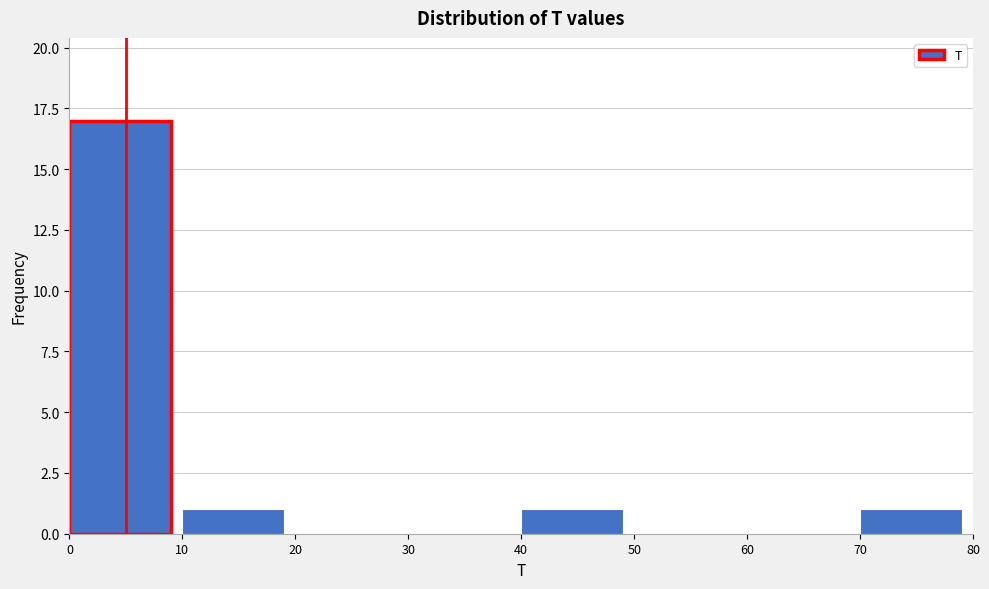

How tall is the bar that spans 70 to 80 on the x-axis? The values are not printed on the chart, so give them approximately, as read against the axis.

1